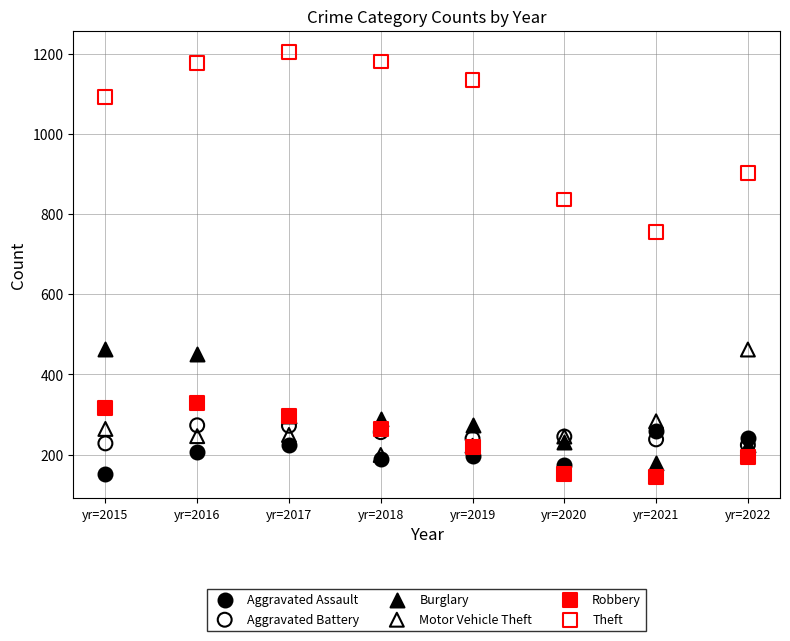

What are all the series names shown in the legend?

Aggravated Assault, Aggravated Battery, Burglary, Motor Vehicle Theft, Robbery, Theft